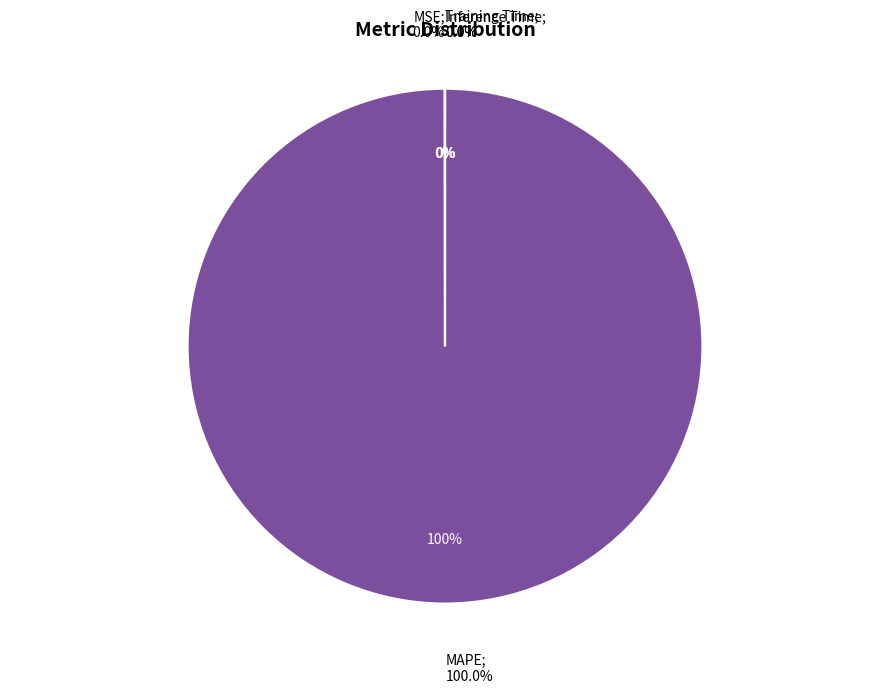

What is the smallest slice in the pie chart?

Inference Time